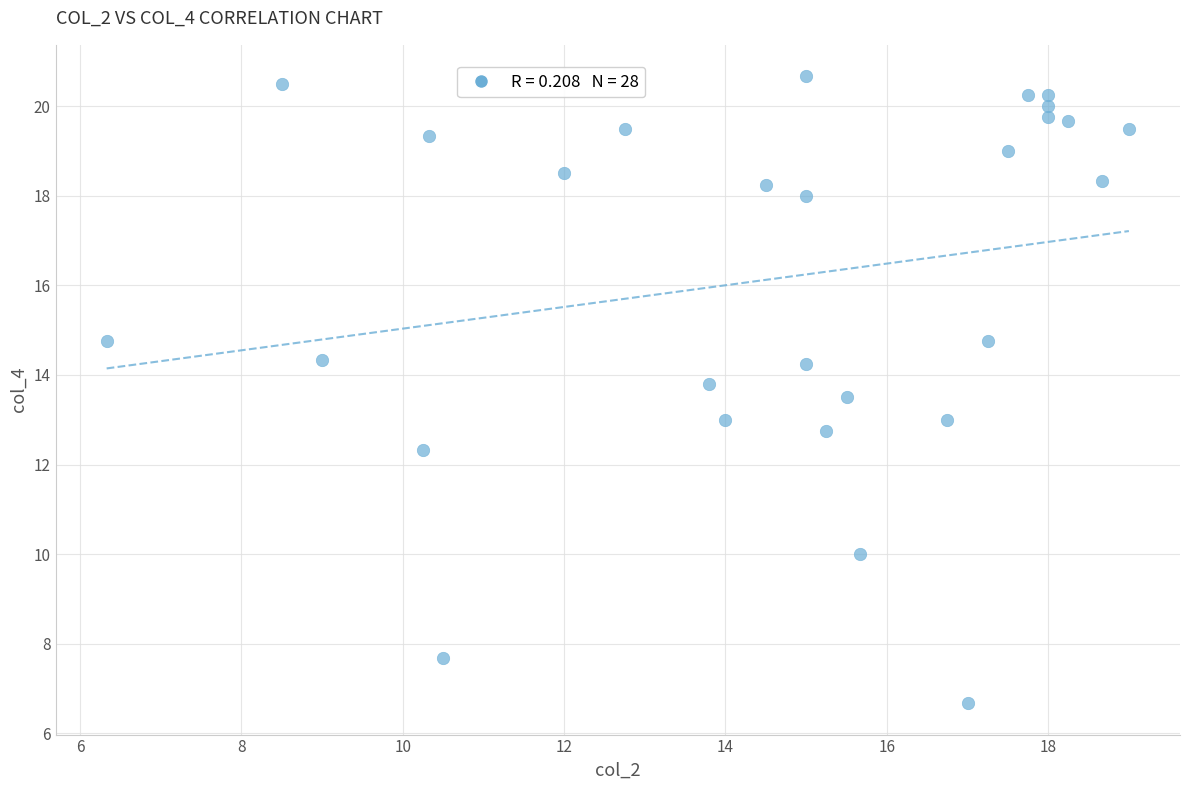

What is the range of Y values (max minus min)?

14.0